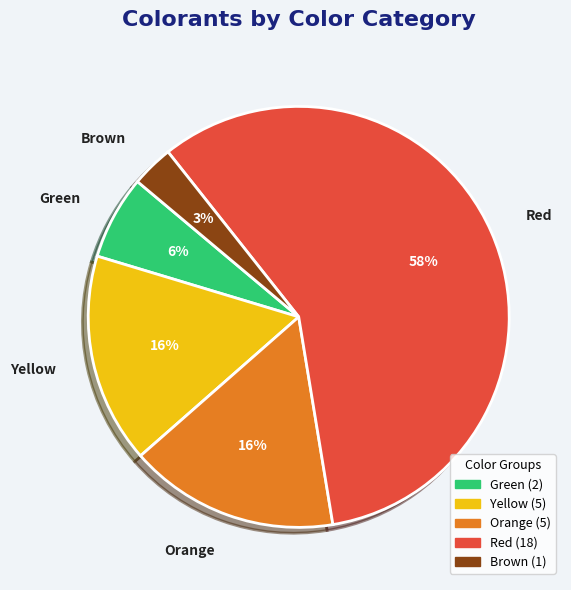

To the nearest percent, what is the average slice percentage?

20%